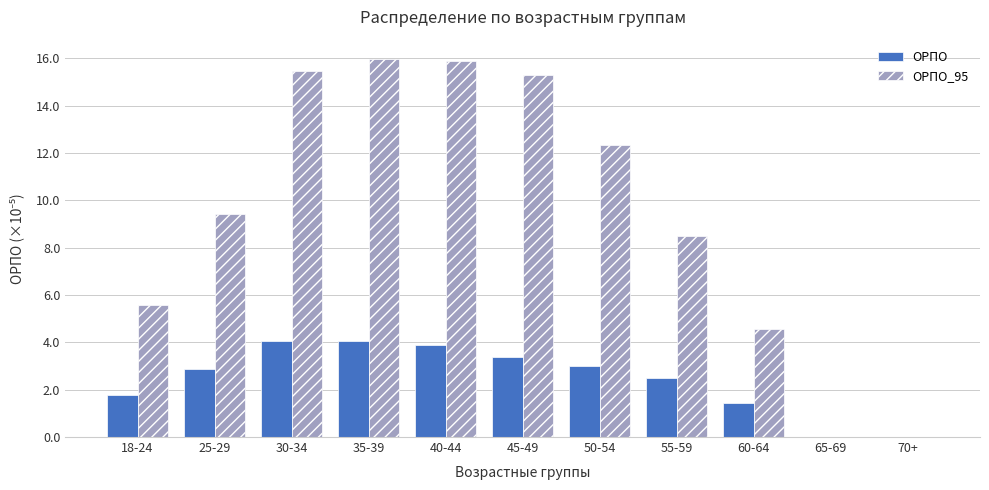

What are all the series names shown in the legend?

ОРПО, ОРПО_95